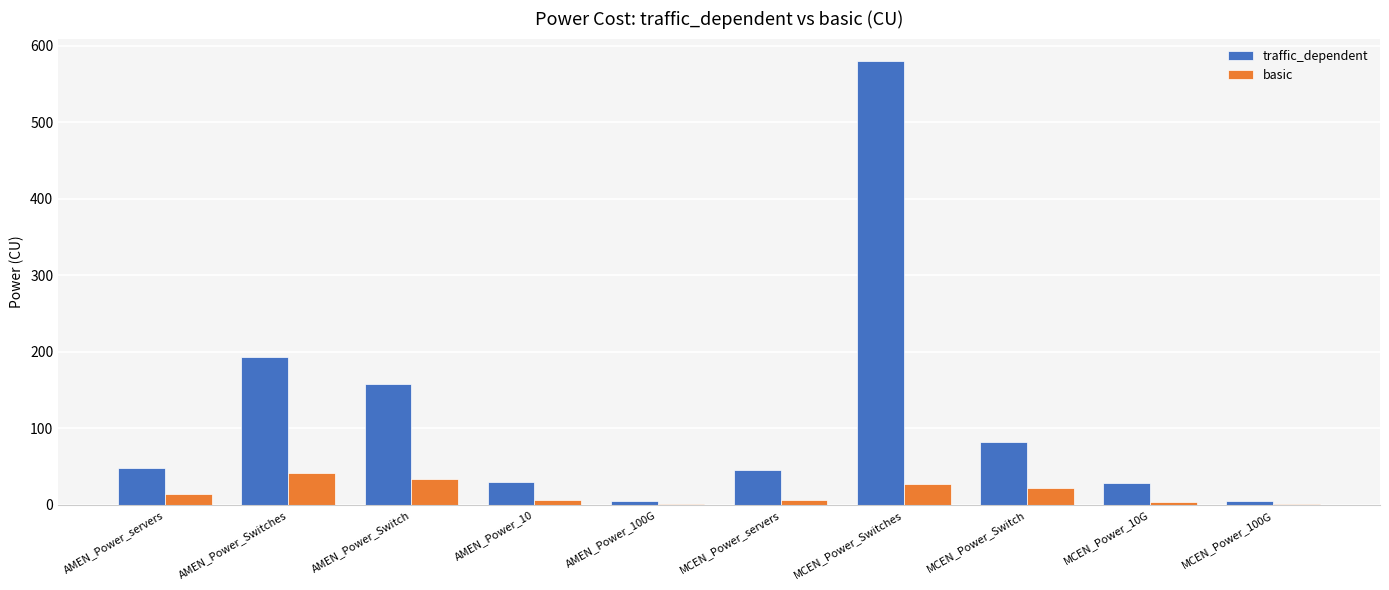

Which series changed the most between MCEN_Power_servers and MCEN_Power_Switch?

traffic_dependent